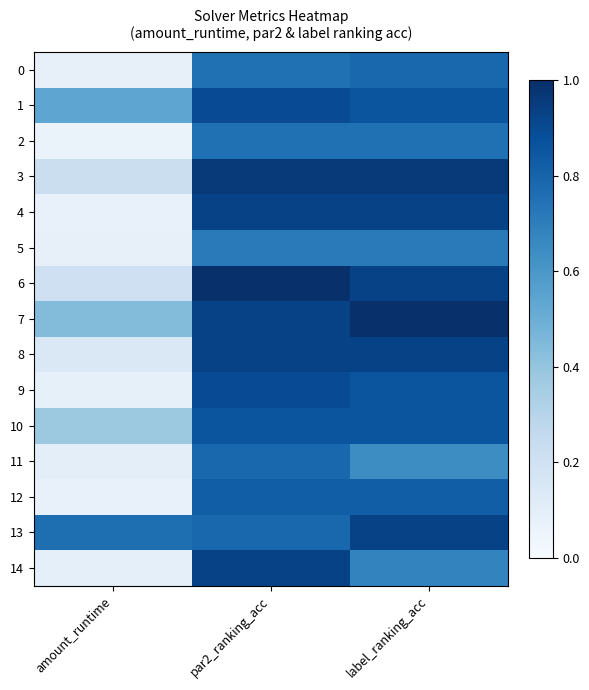

Reading right to left, list all the values displayed in this chart.

0: label_ranking_acc=0.8	par2_ranking_acc=0.8	amount_runtime=0.1
1: label_ranking_acc=0.9	par2_ranking_acc=0.9	amount_runtime=0.5
2: label_ranking_acc=0.8	par2_ranking_acc=0.8	amount_runtime=0.1
3: label_ranking_acc=1.0	par2_ranking_acc=1.0	amount_runtime=0.2
4: label_ranking_acc=0.9	par2_ranking_acc=0.9	amount_runtime=0.1
5: label_ranking_acc=0.7	par2_ranking_acc=0.7	amount_runtime=0.1
6: label_ranking_acc=0.9	par2_ranking_acc=1.0	amount_runtime=0.2
7: label_ranking_acc=1.0	par2_ranking_acc=0.9	amount_runtime=0.4
8: label_ranking_acc=0.9	par2_ranking_acc=0.9	amount_runtime=0.1
9: label_ranking_acc=0.9	par2_ranking_acc=0.9	amount_runtime=0.1
10: label_ranking_acc=0.9	par2_ranking_acc=0.9	amount_runtime=0.4
11: label_ranking_acc=0.6	par2_ranking_acc=0.8	amount_runtime=0.1
12: label_ranking_acc=0.8	par2_ranking_acc=0.8	amount_runtime=0.1
13: label_ranking_acc=0.9	par2_ranking_acc=0.8	amount_runtime=0.8
14: label_ranking_acc=0.7	par2_ranking_acc=0.9	amount_runtime=0.1